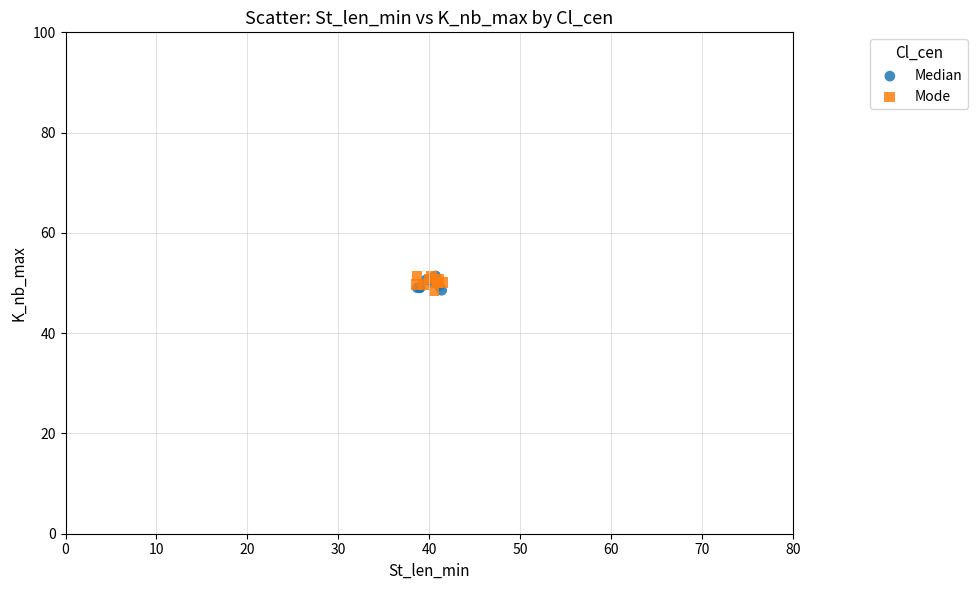

What are all the series names shown in the legend?

Median, Mode